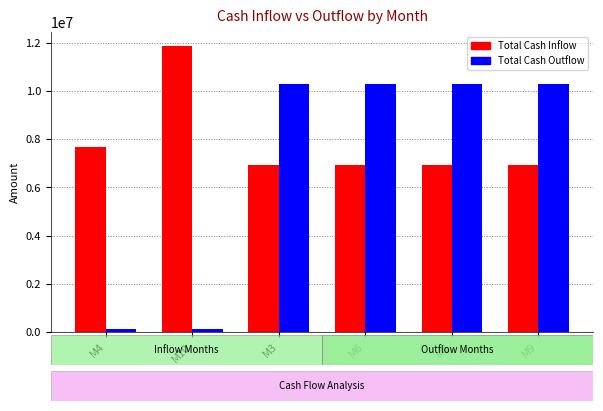

What is the approximate value of Total Cash Outflow at M10?

106375